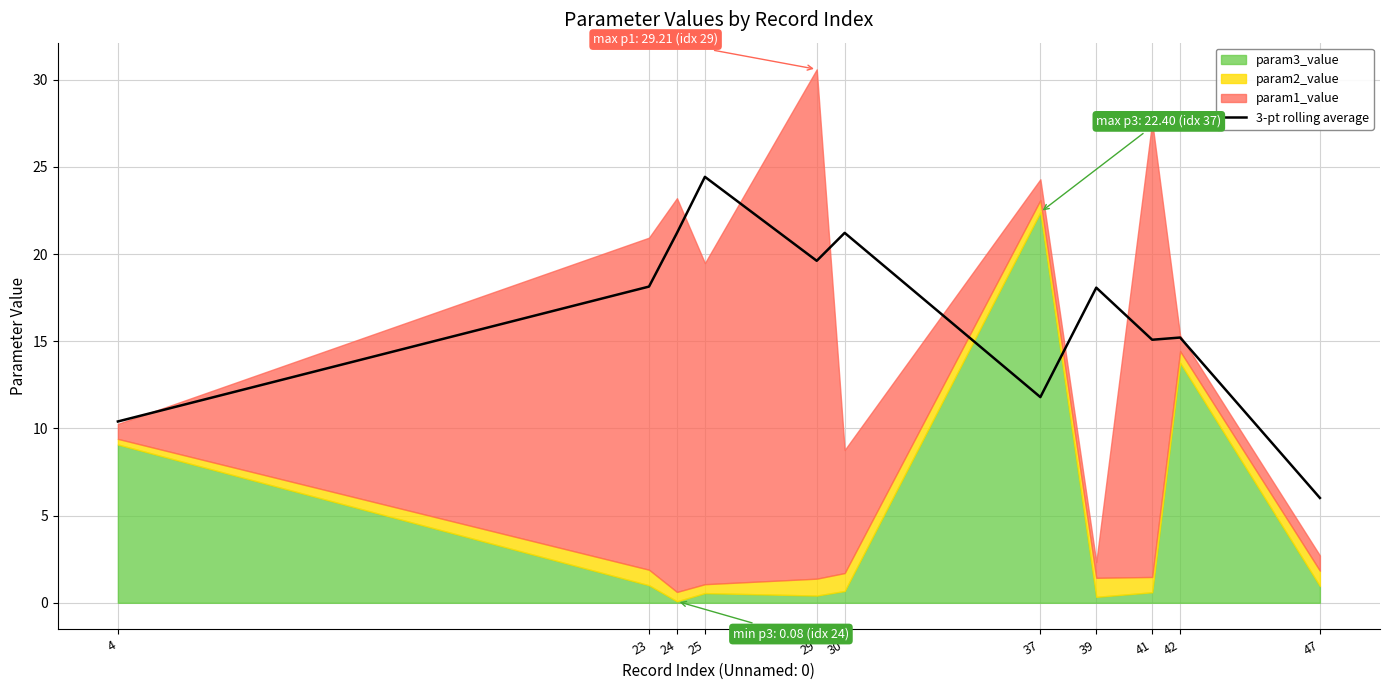

At which category does the data reach its first local valley?

29